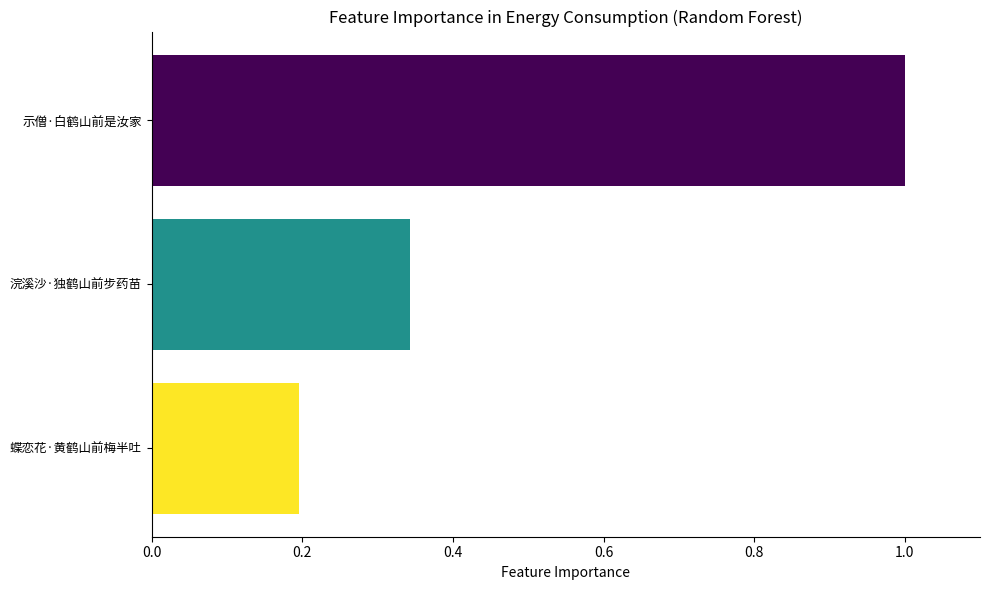

Rank the categories by value from lowest to highest.

蝶恋花·黄鹤山前梅半吐, 浣溪沙·独鹤山前步药苗, 示僧·白鹤山前是汝家